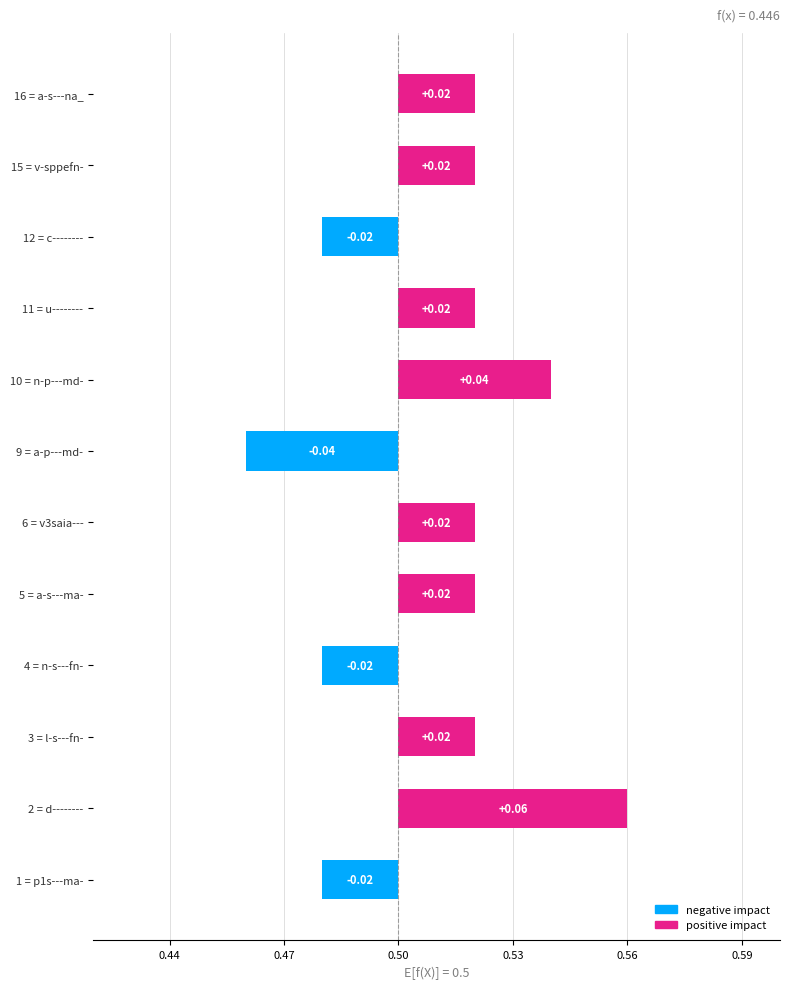

Between 6 = v3saia--- and 16 = a-s---na_, which is larger?

6 = v3saia---